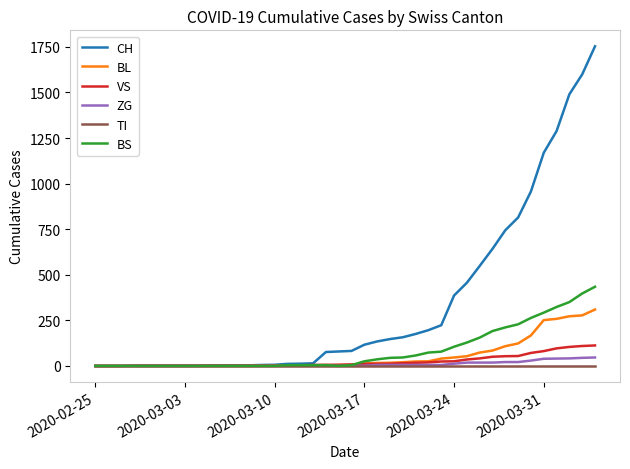

What is the maximum value shown in the chart?

1753